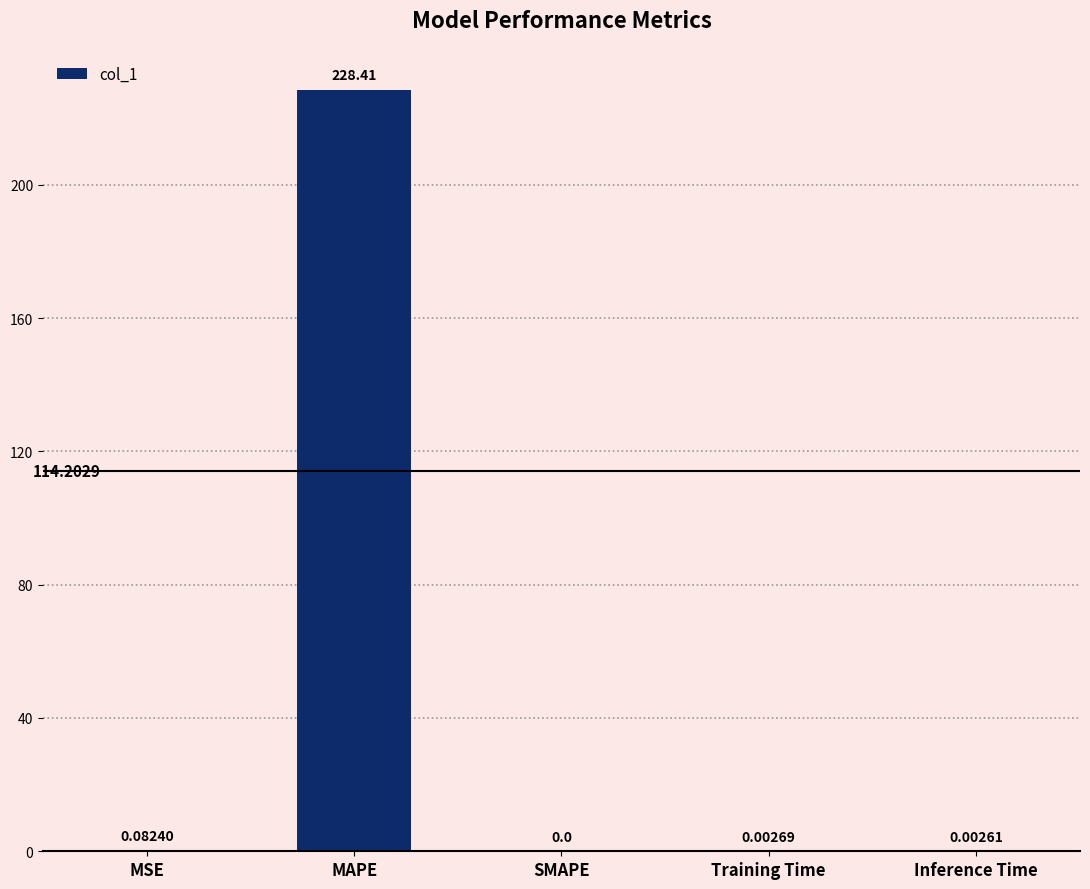

What is the change in value from MSE to SMAPE?

-0.1